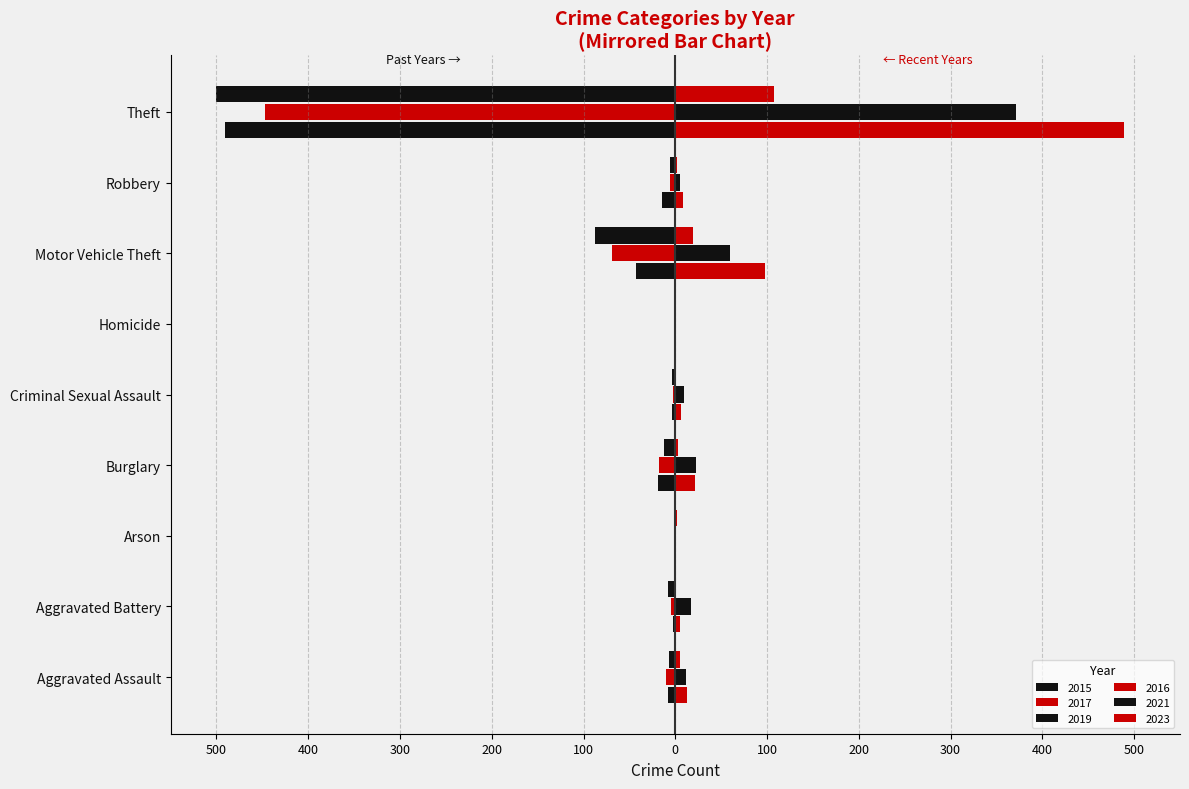

What is the minimum value shown in the chart?

-500